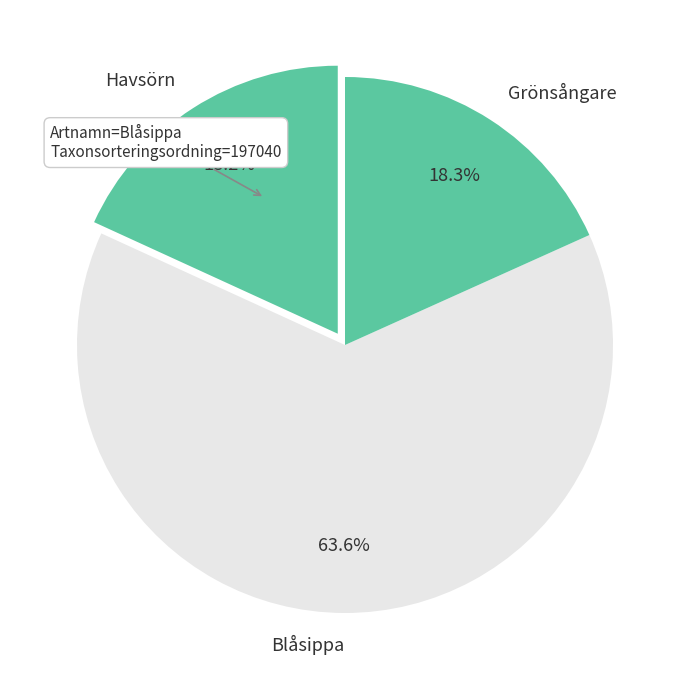

Which has a higher value, Havsörn or Blåsippa?

Blåsippa